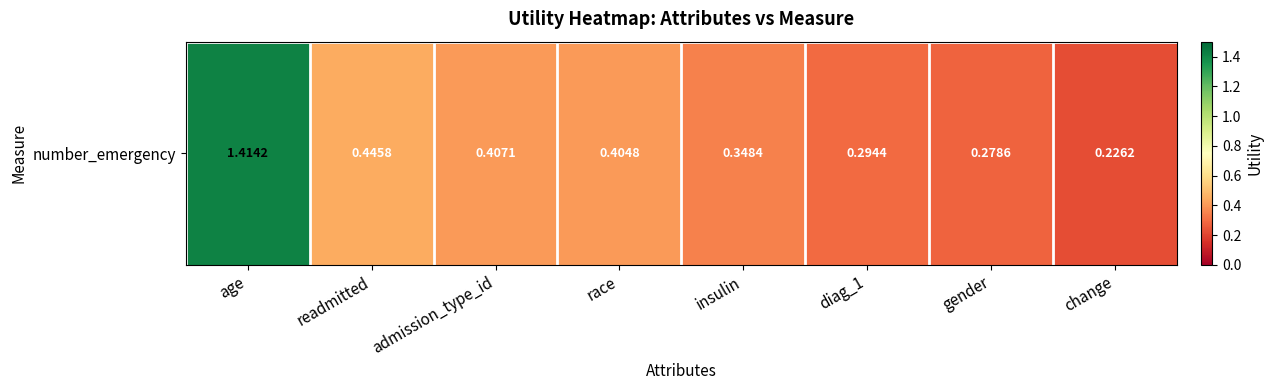

Is it true that the value at readmitted is 0.3?

False